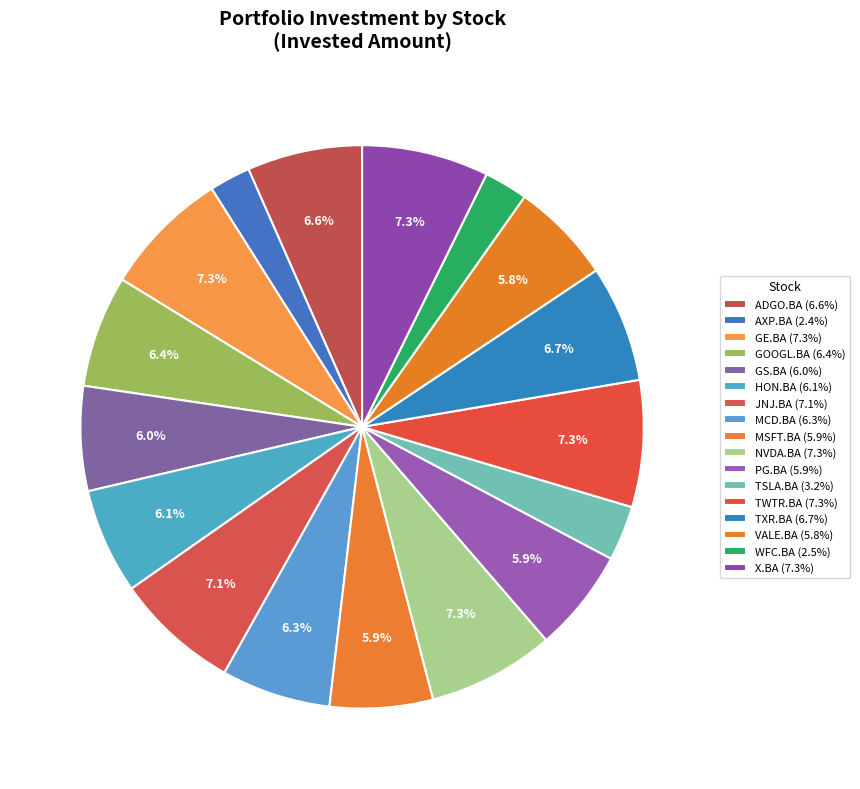

Count the number of slices in the pie.

17